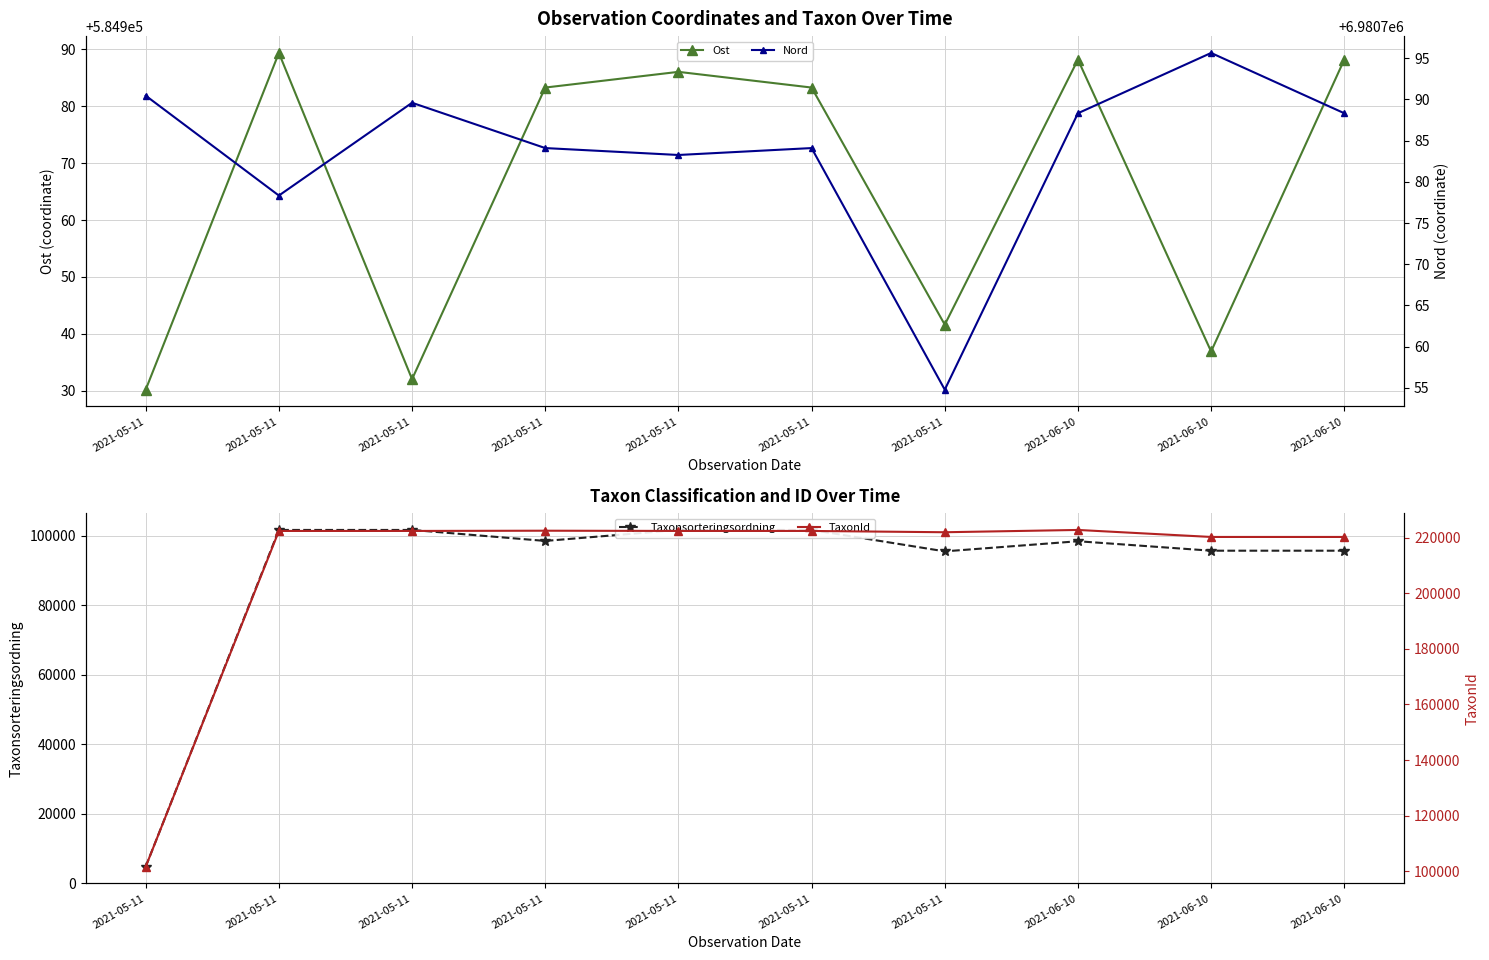

Is the value of Nord at 2021-05-11 greater than the value of Taxonsorteringsordning at 2021-05-11?

Yes